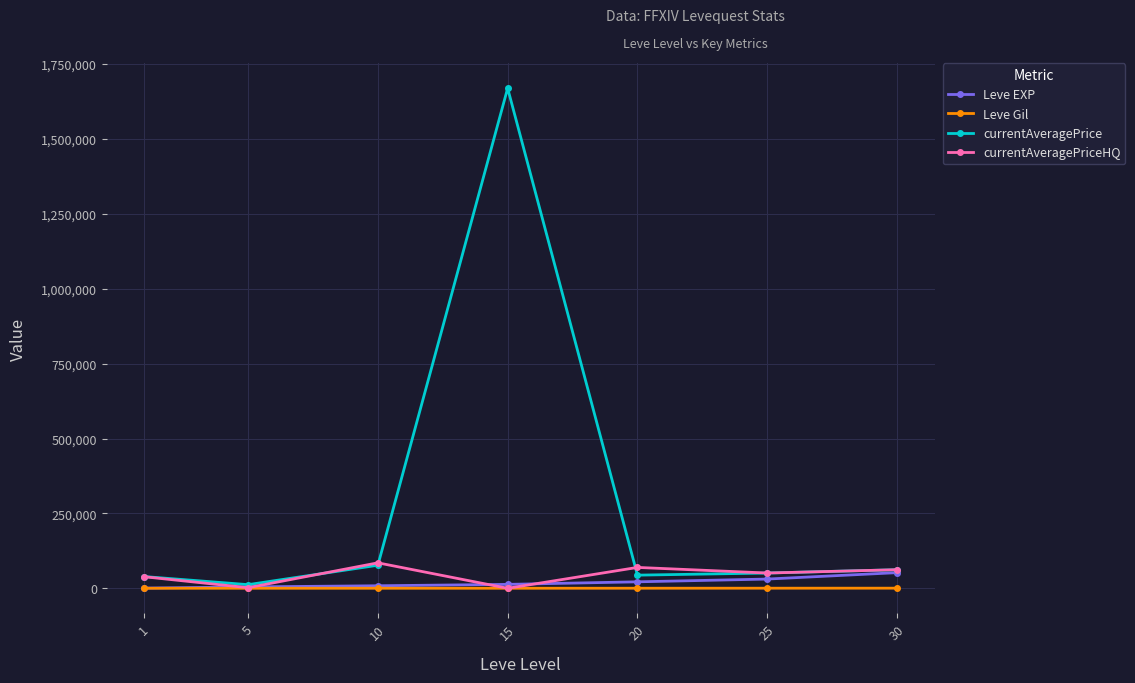

Which series has the largest range (max minus min)?

currentAveragePrice